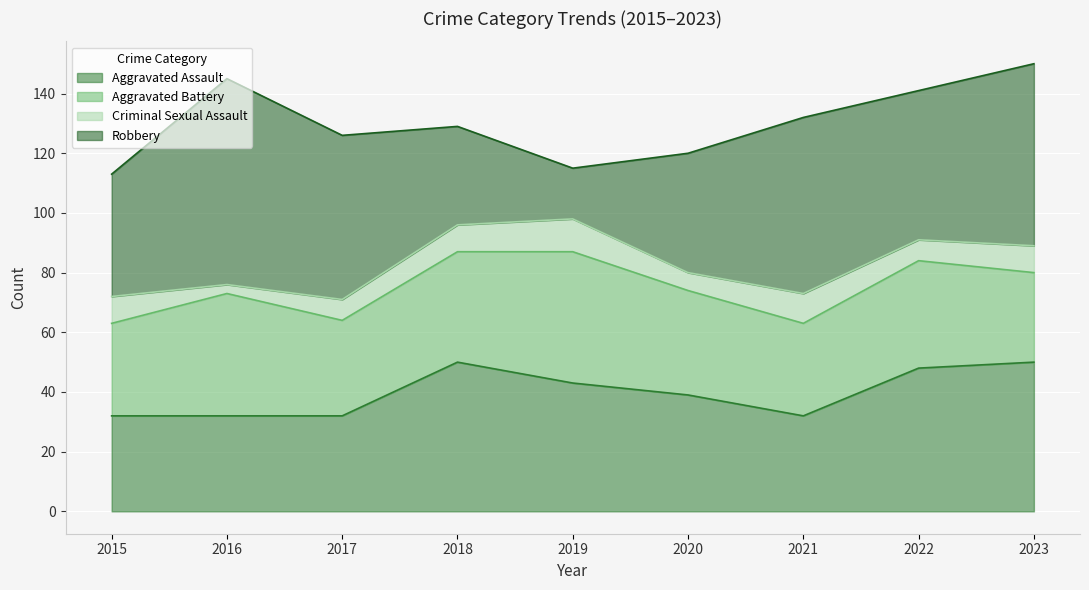

Which series has the largest total across all categories?

Robbery